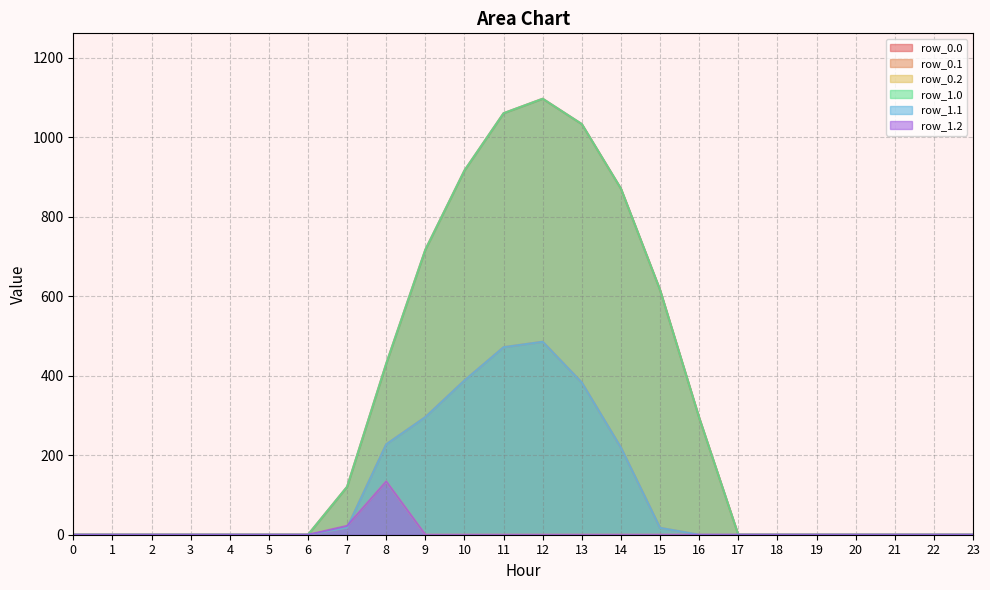

At which category does row_0.1 reach its first local peak?

12